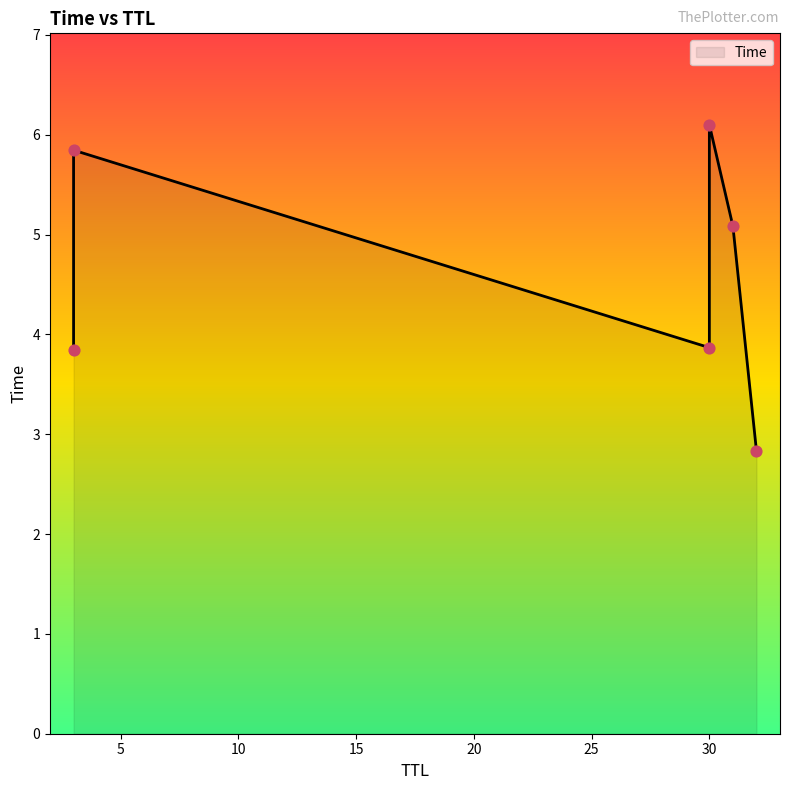

What is the ratio of the value at 31 to the value at 3?

0.9